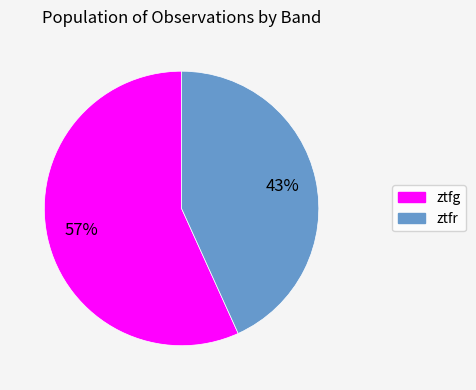

Combined, do ztfr and ztfg account for over 50%?

Yes